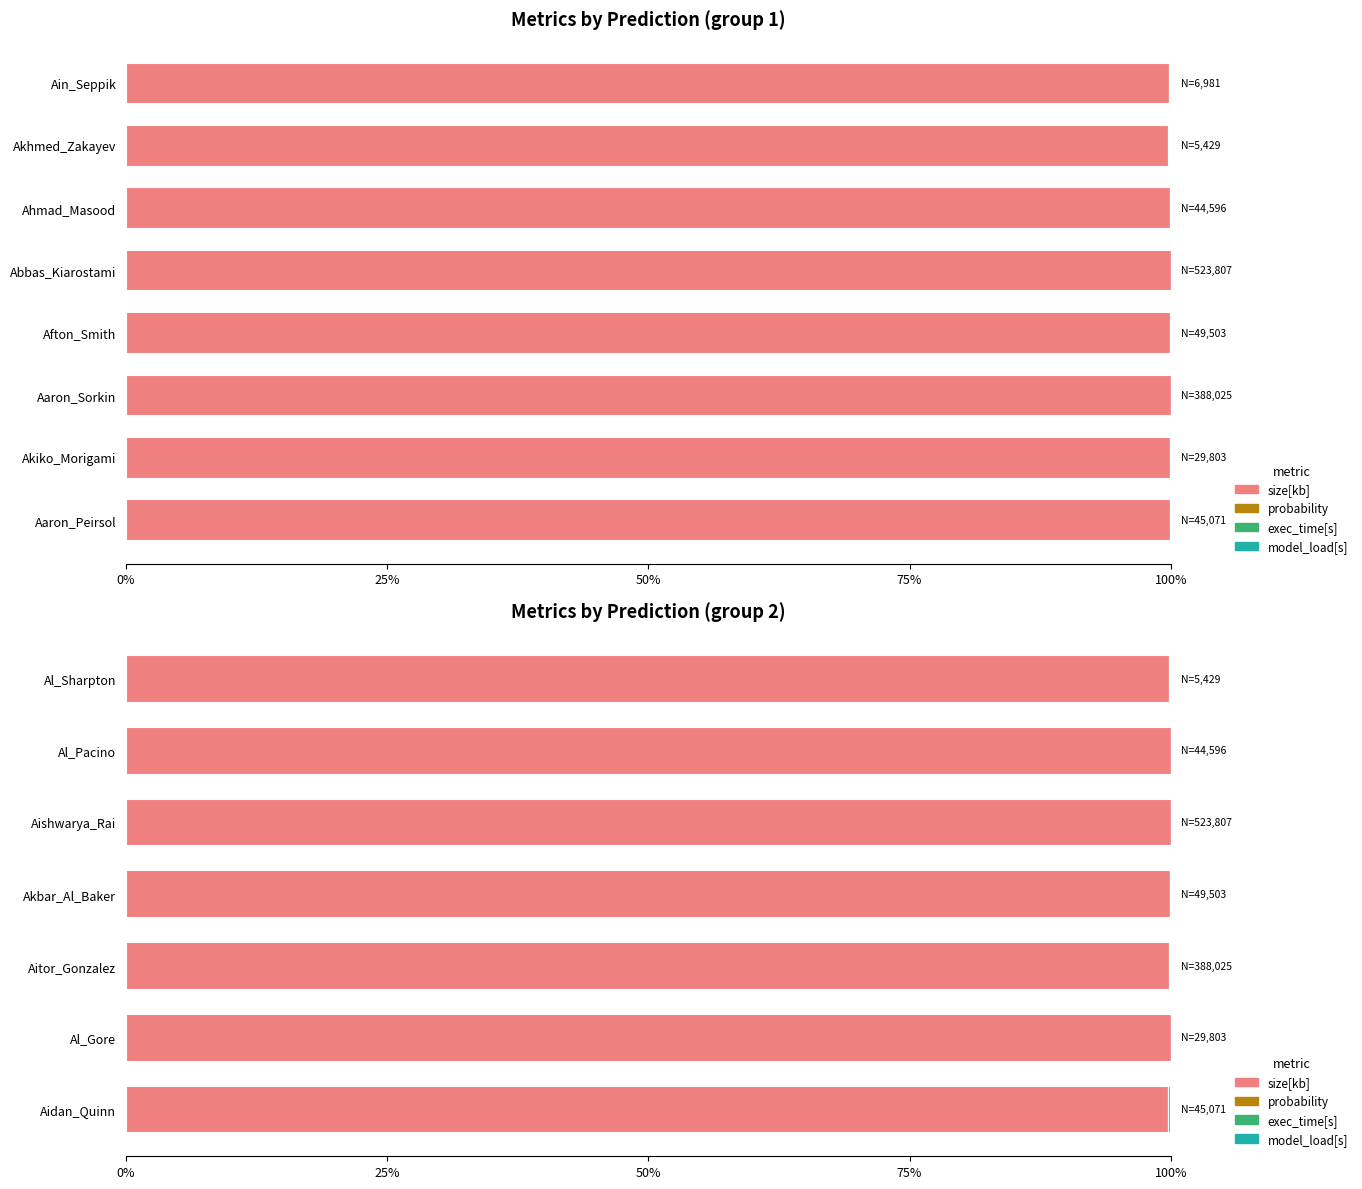

Between Aidan_Quinn and Aishwarya_Rai, which is larger?

Aishwarya_Rai